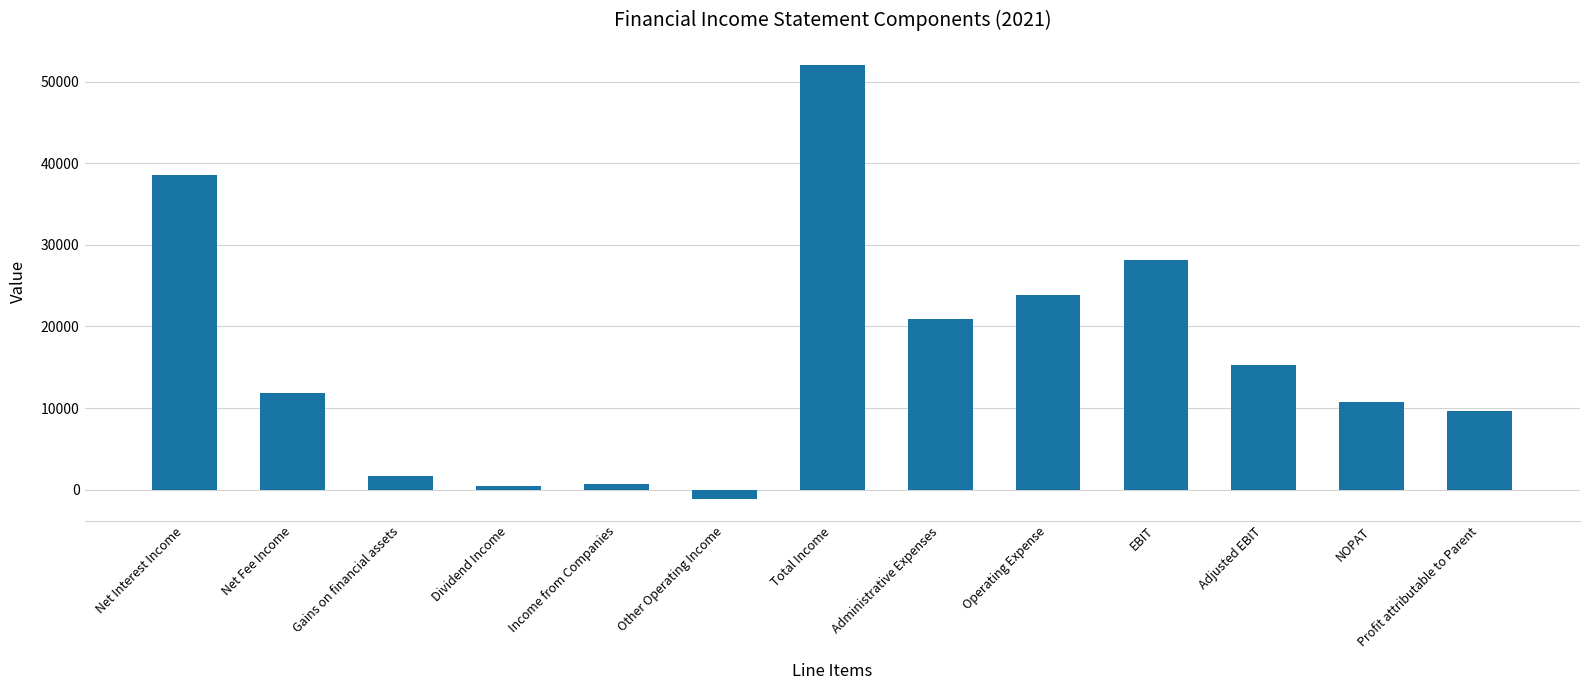

What is the approximate value at NOPAT?

10763